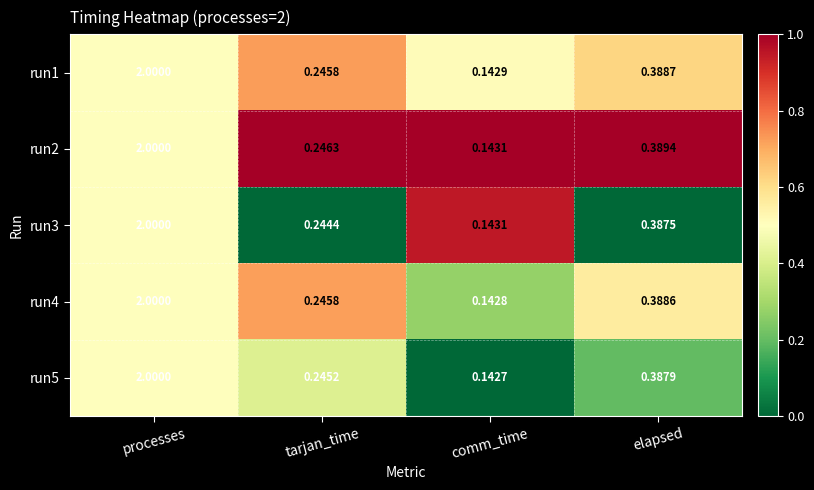

Where is run2 nearest to the value 1?

elapsed